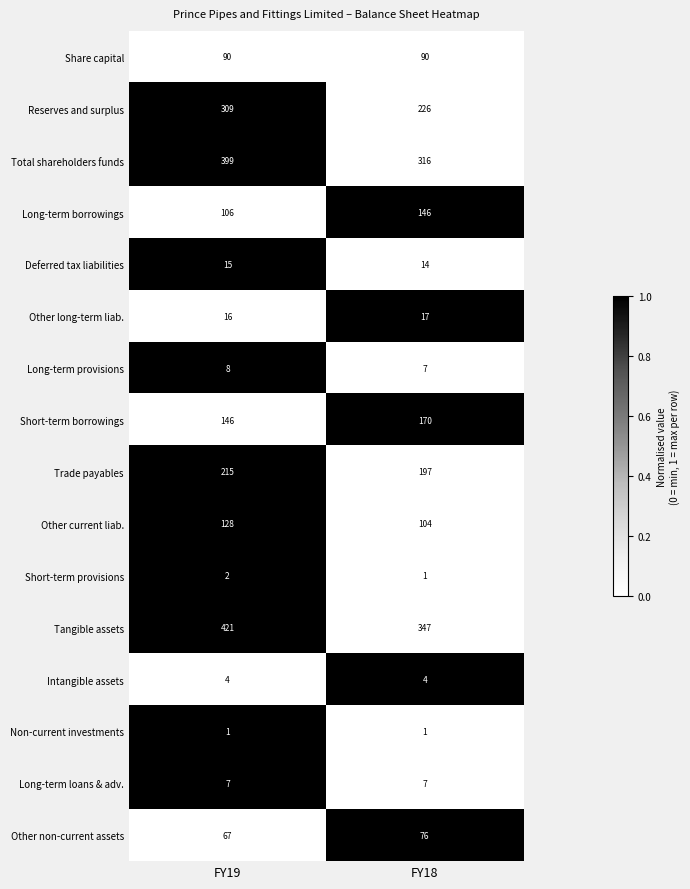

What is the total value across all series at FY19?

1934